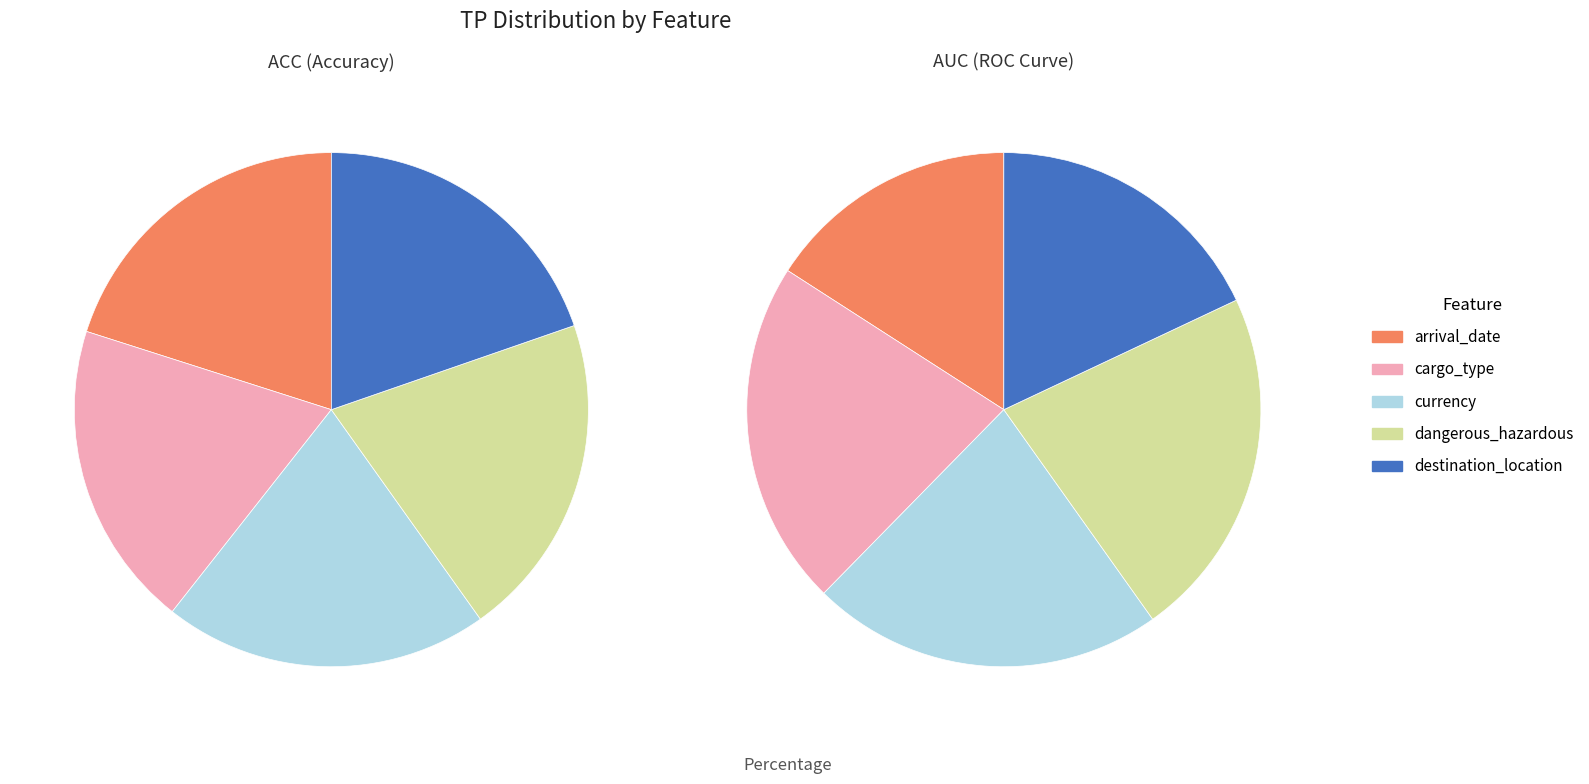

Is the sum of others and arrival_date greater than half?

No